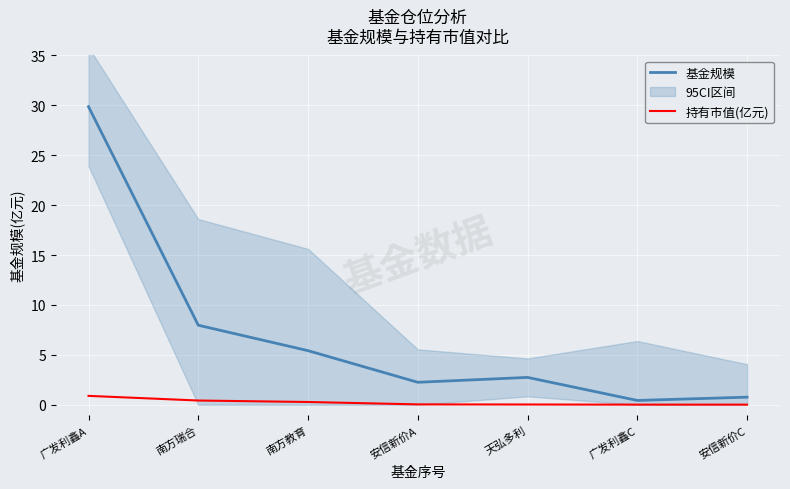

True or false: 持有市值(亿元) and 基金规模 intersect in this chart.

False